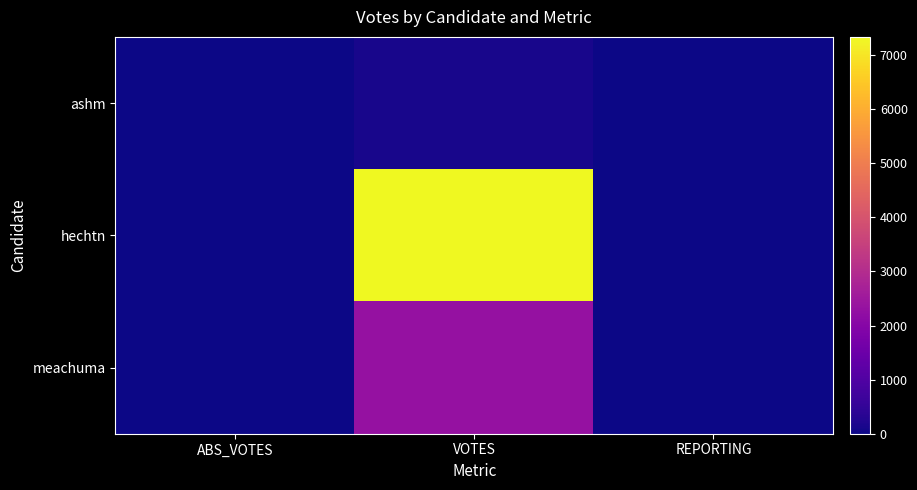

List the series in order of their overall mean, highest first.

hechtn, meachuma, ashm